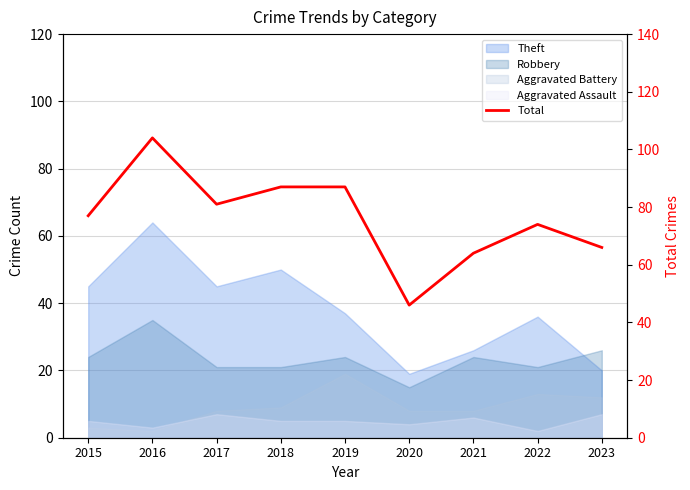

What is the sum of the values at 2015 and 2020?

123